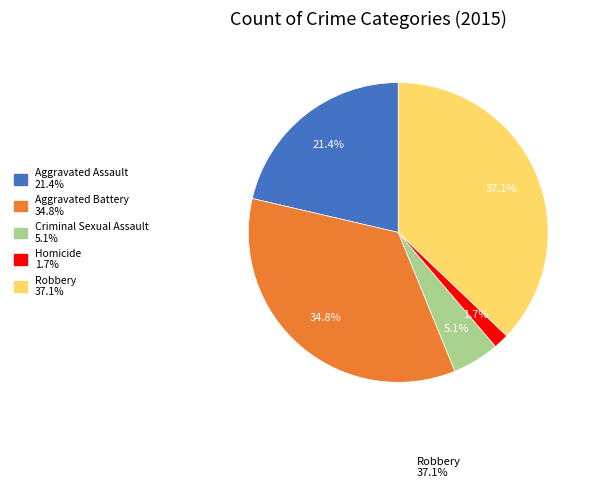

Is there any slice that represents more than half of the pie?

No